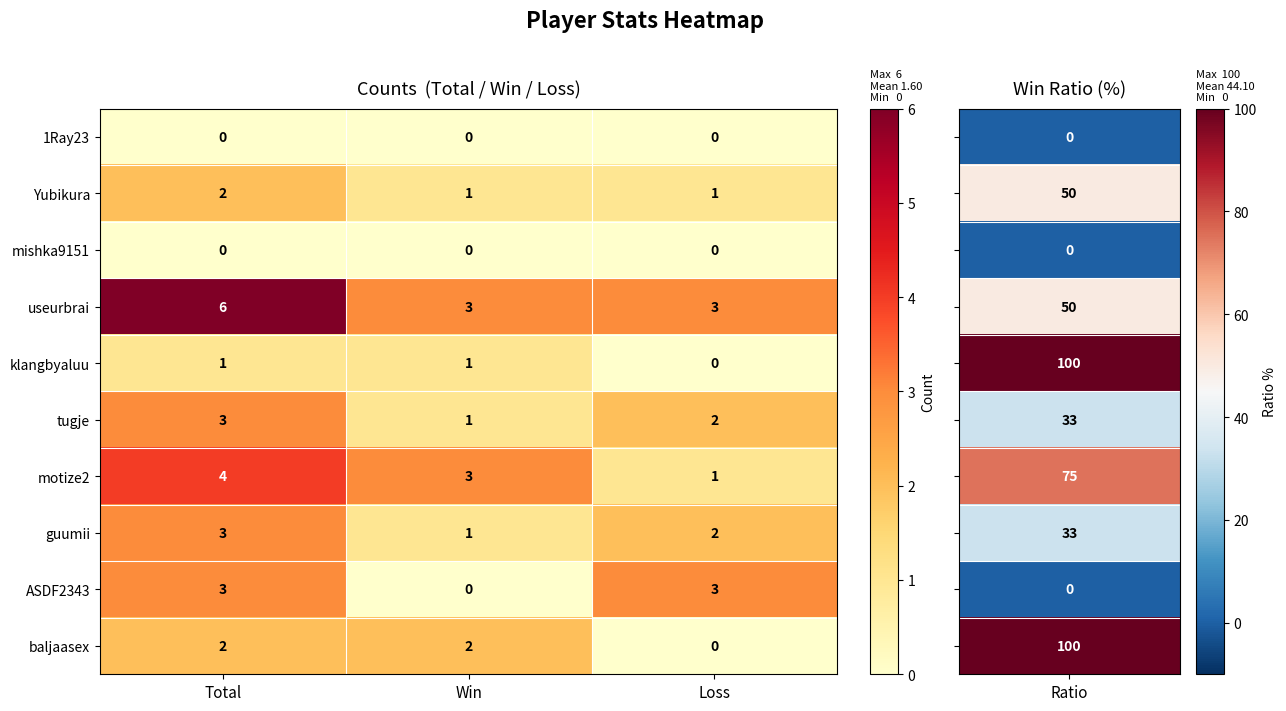

Reading right to left, what are all the values shown in this chart?

1Ray23: Loss=0	Win=0	Total=0
Yubikura: Loss=1	Win=1	Total=2
mishka9151: Loss=0	Win=0	Total=0
useurbrai: Loss=3	Win=3	Total=6
klangbyaluu: Loss=0	Win=1	Total=1
tugje: Loss=2	Win=1	Total=3
motize2: Loss=1	Win=3	Total=4
guumii: Loss=2	Win=1	Total=3
ASDF2343: Loss=3	Win=0	Total=3
baljaasex: Loss=0	Win=2	Total=2